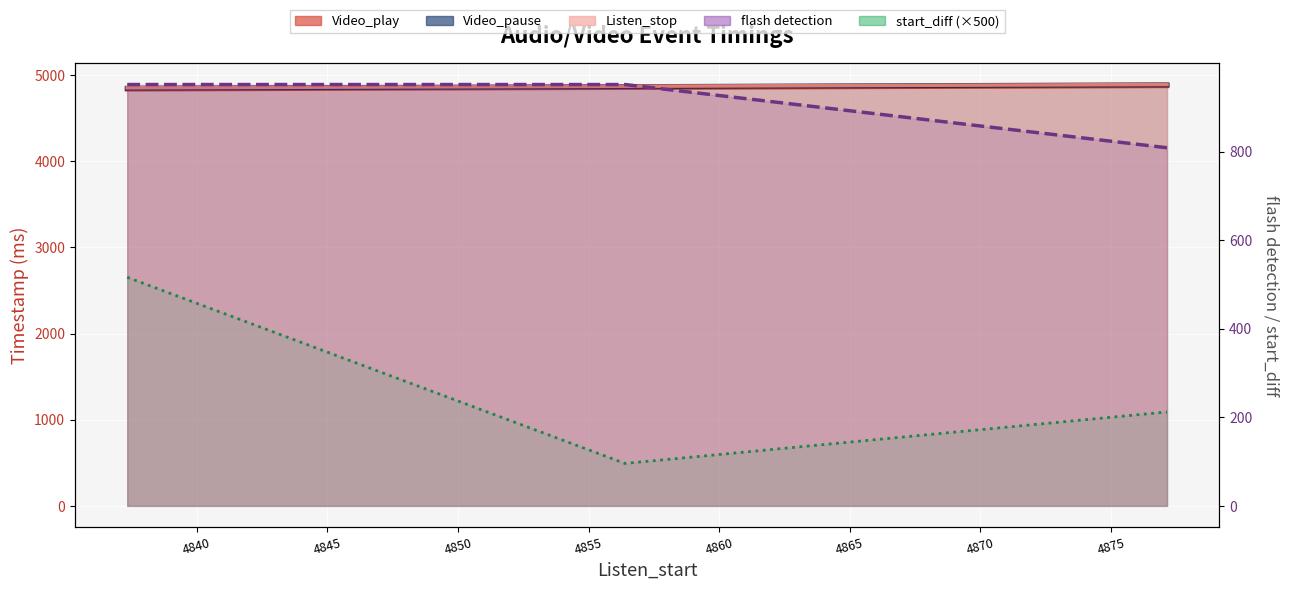

The value of Listen_stop (line) at 4840 is 7083.5. True or false?

False